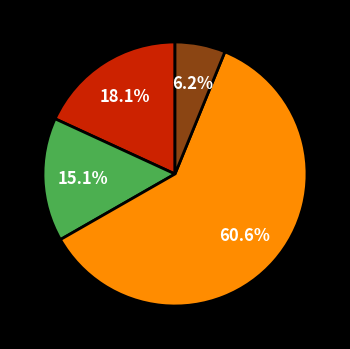

Is there any slice that represents more than half of the pie?

Yes